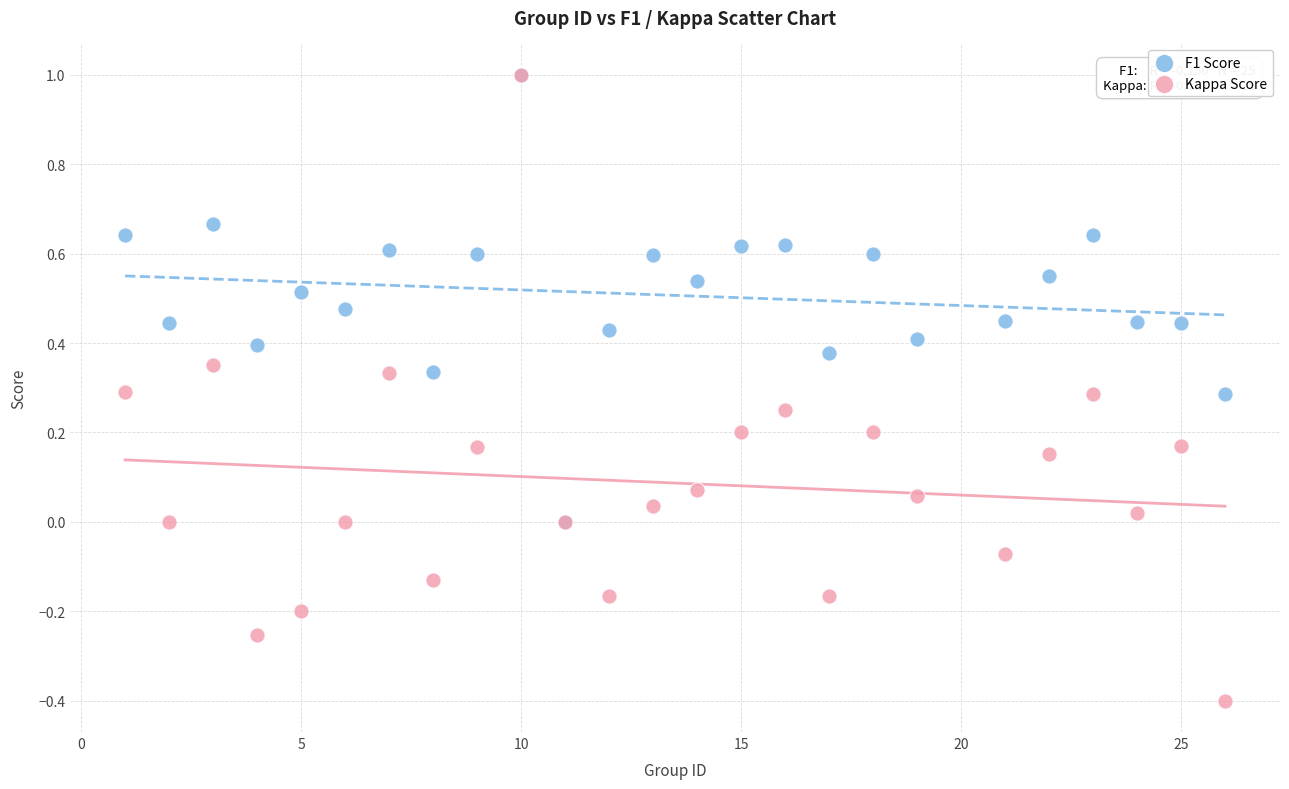

What are all the series names shown in the legend?

F1 Score, Kappa Score